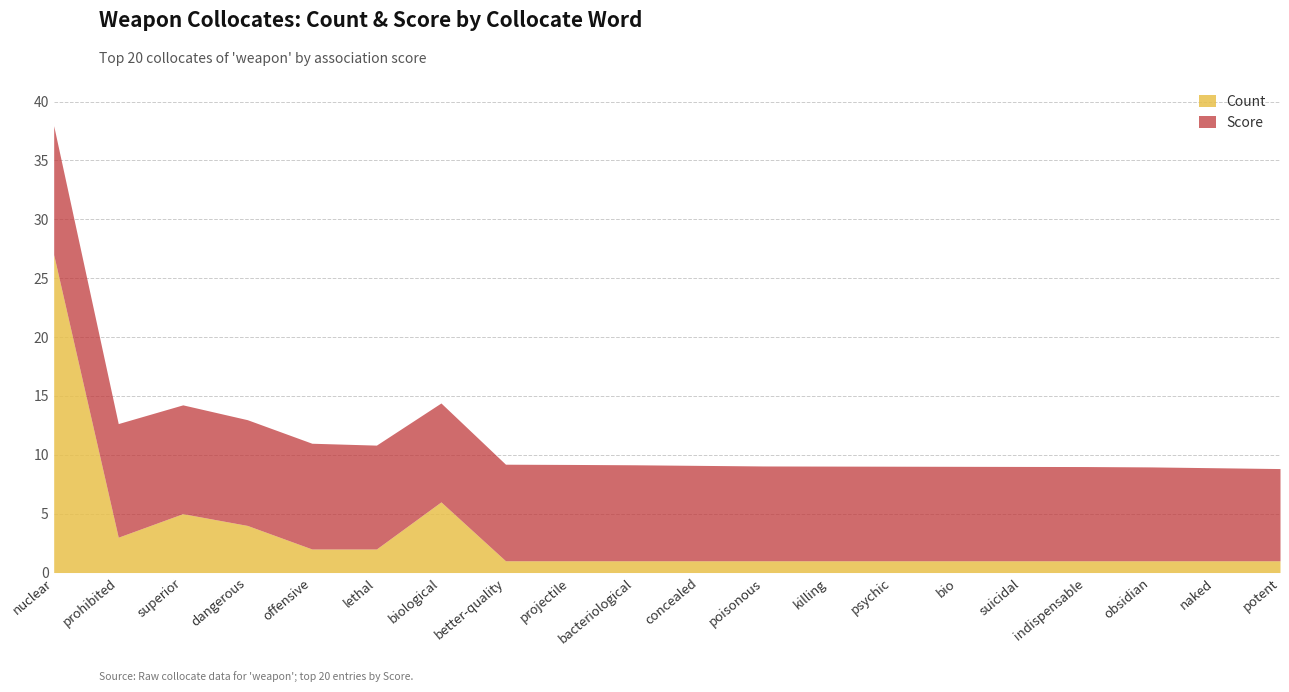

What position from the right is poisonous?

9